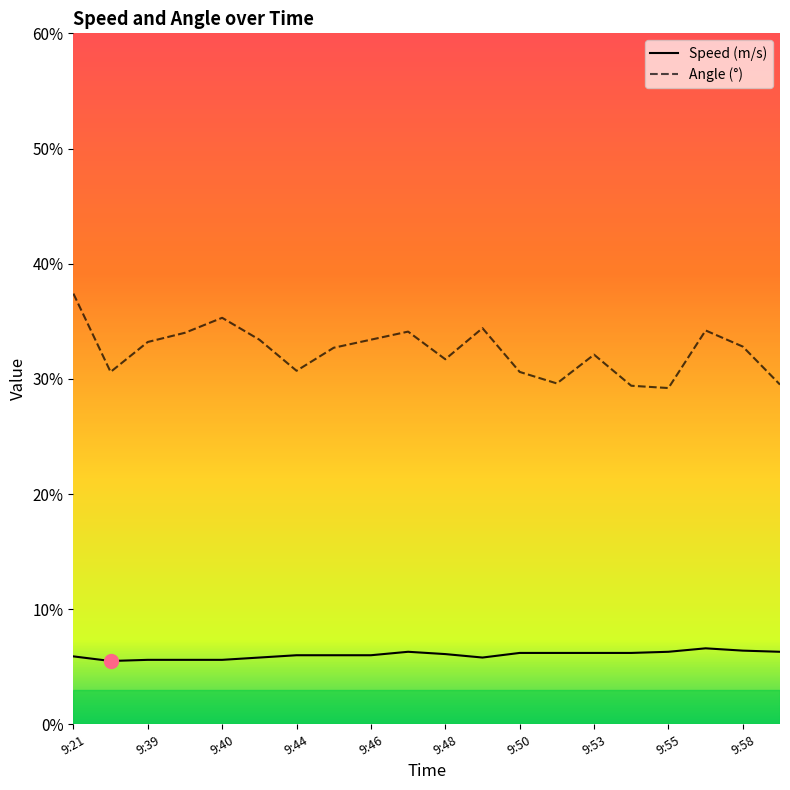

List the series in order of their peak value, lowest first.

Speed (m/s), Angle (°)